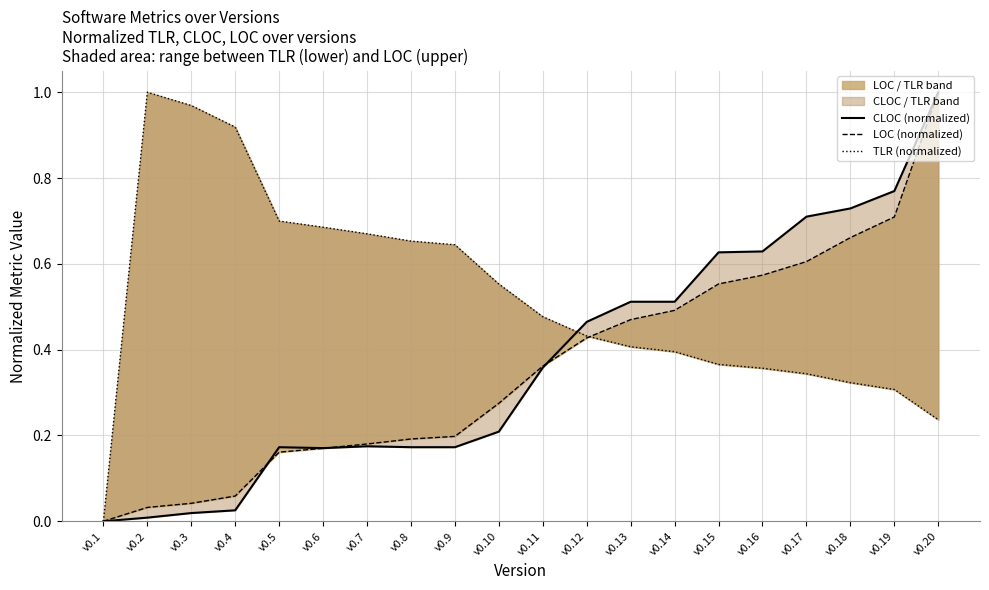

Is it true that TLR (normalized) equals 0.7 at v0.5?

True